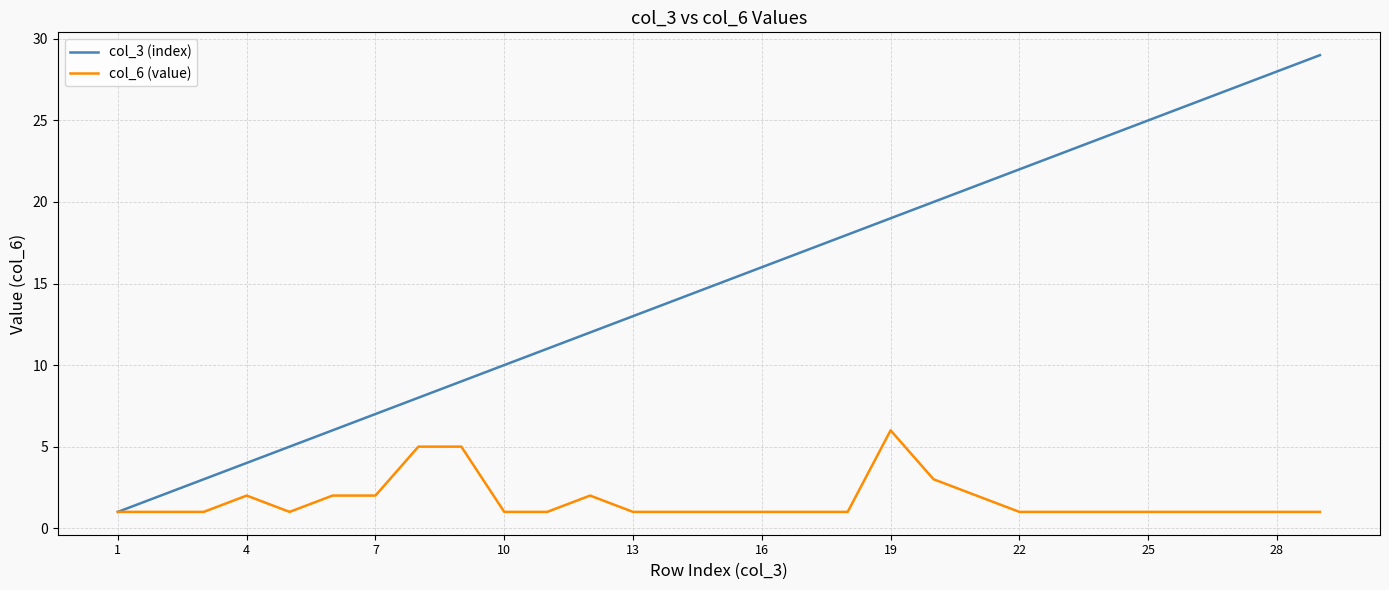

What is the highest value of the col_6 (value) series?

6